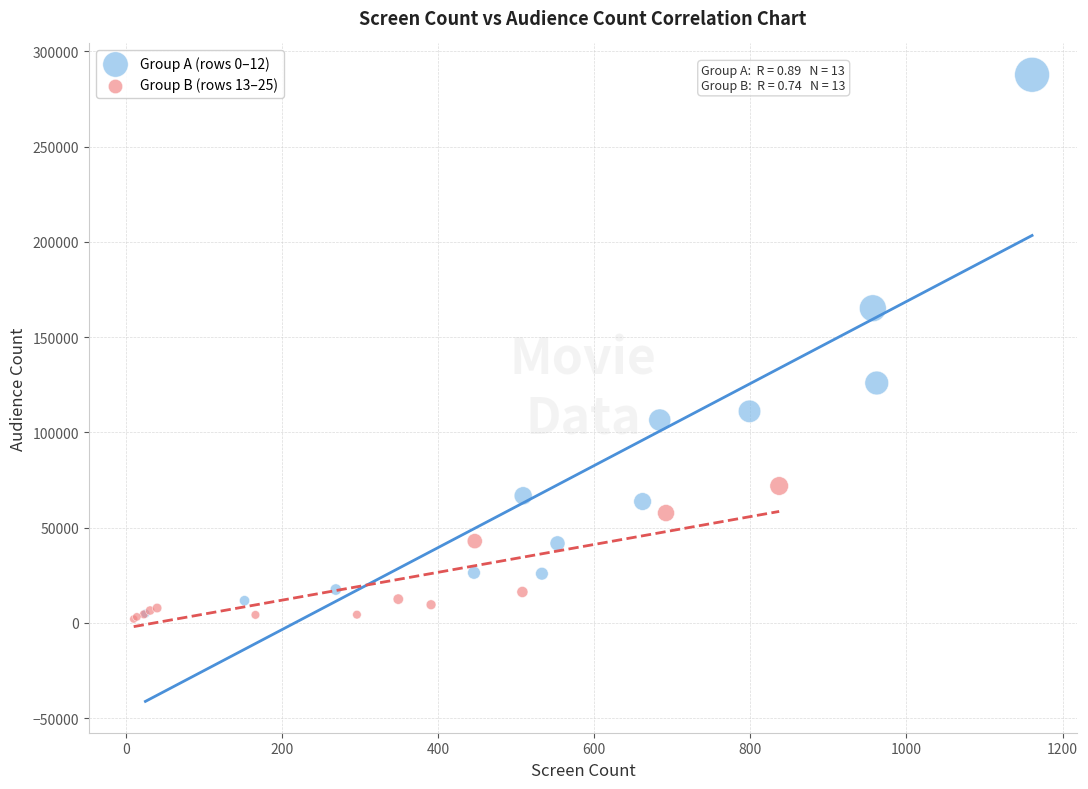

Which series has the largest Y range (max minus min)?

Group A (rows 0–12)